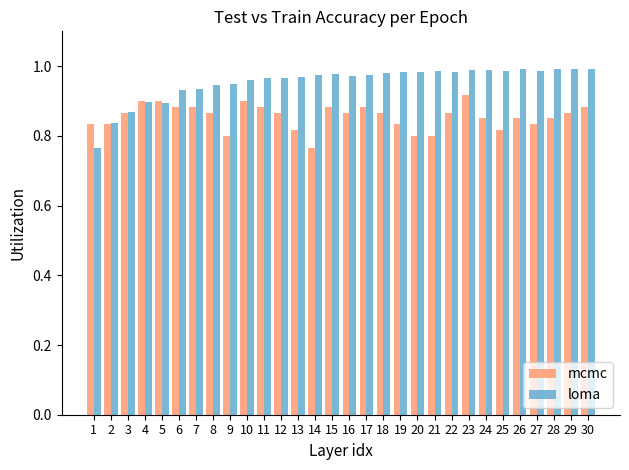

List the series in order of their overall mean, highest first.

loma, mcmc